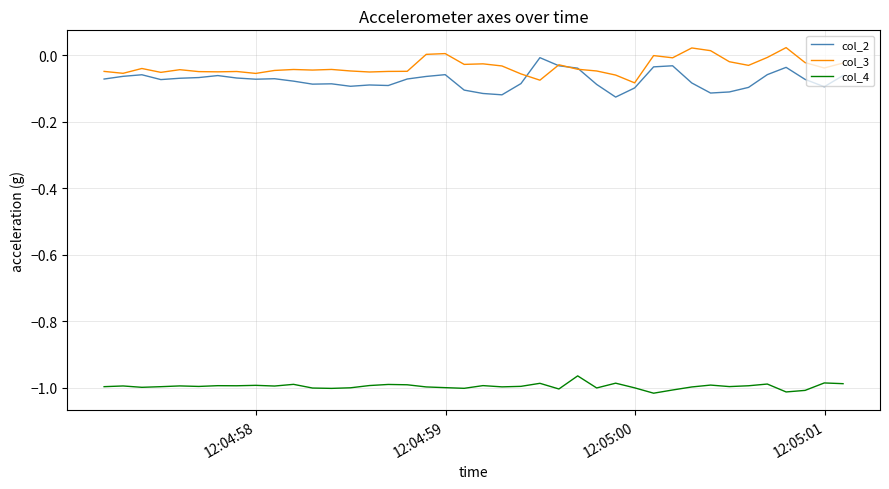

True or false: col_3 and col_4 cross at least once.

False